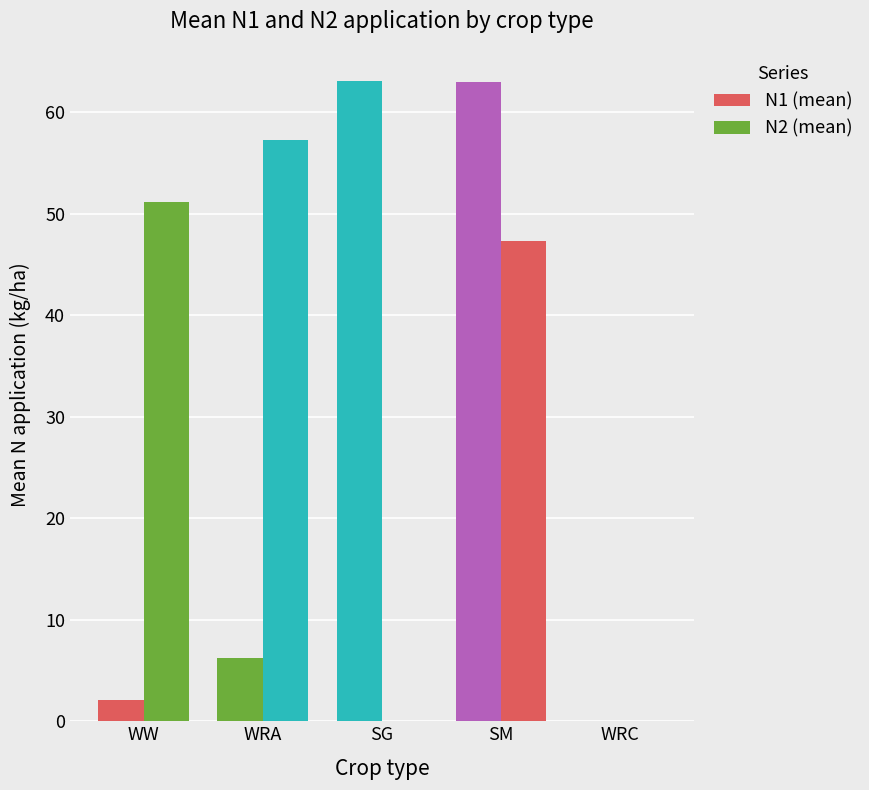

How many data points does each series have?

5